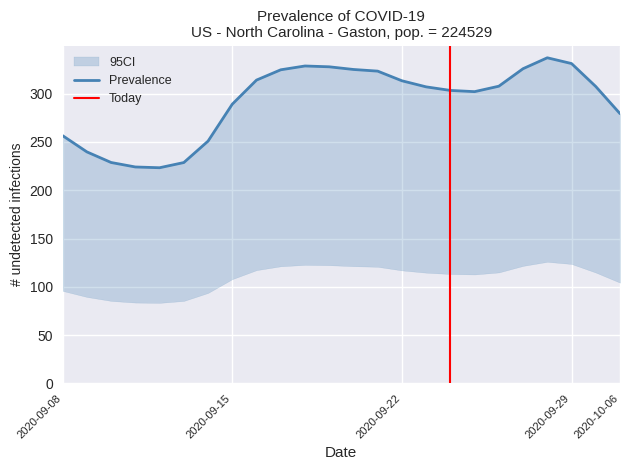

True or false: Prevalence and 95CI_upper cross at least once.

False